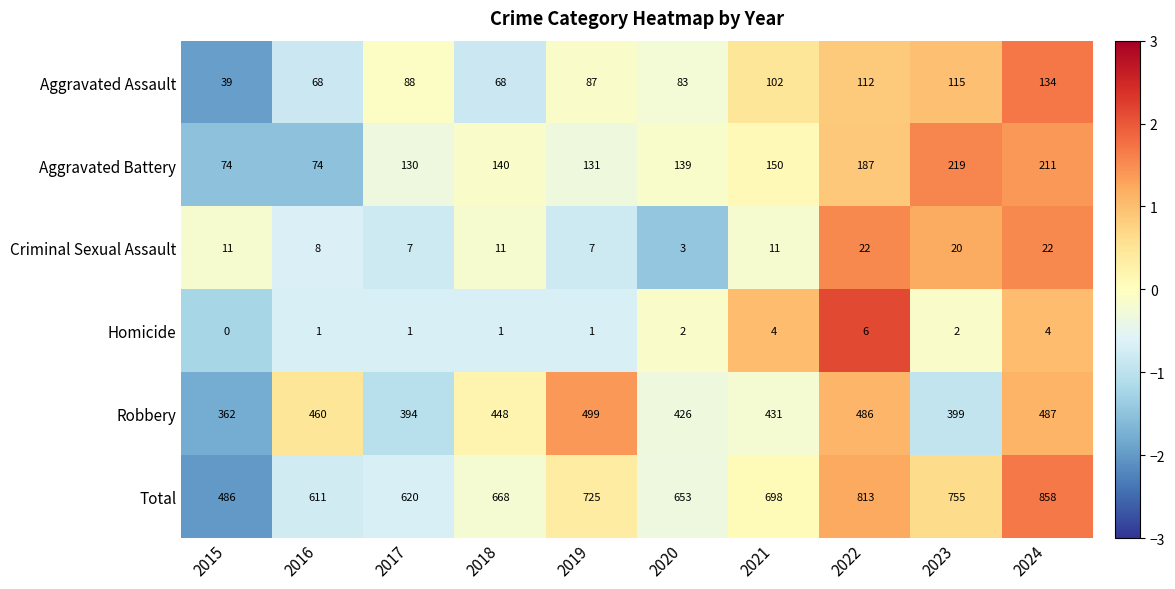

How many data points in Aggravated Assault are less than 88?

5